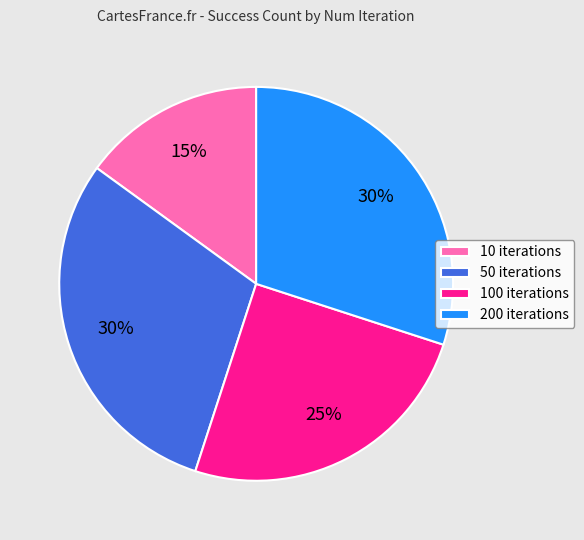

Which slice is the smallest?

10 iterations